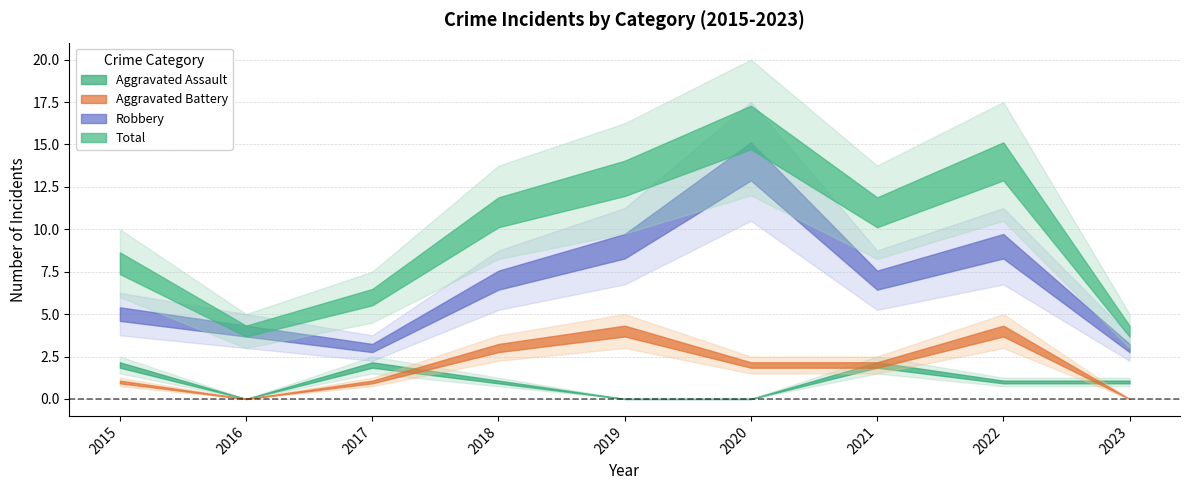

List the labels in order of Aggravated Assault value, largest first.

2015, 2017, 2021, 2018, 2022, 2023, 2016, 2019, 2020